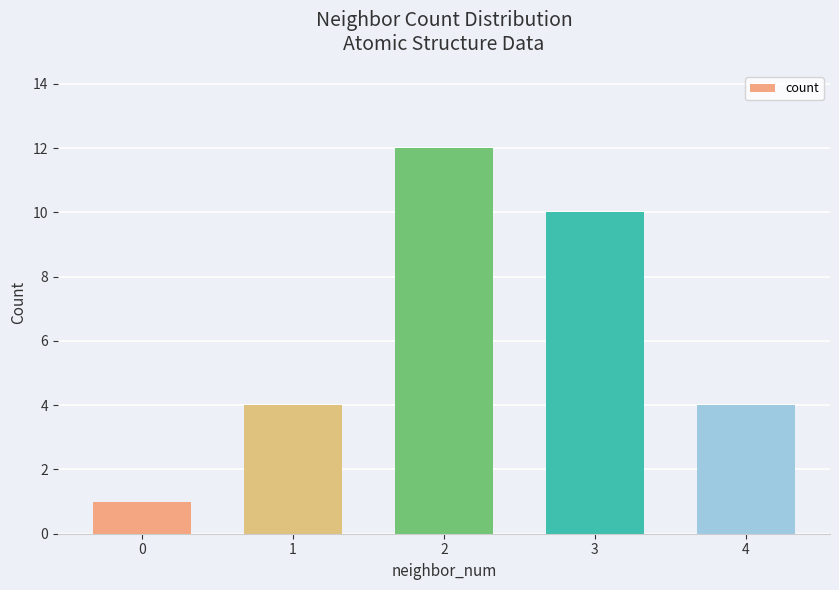

The value at 4 is 2. True or false?

False